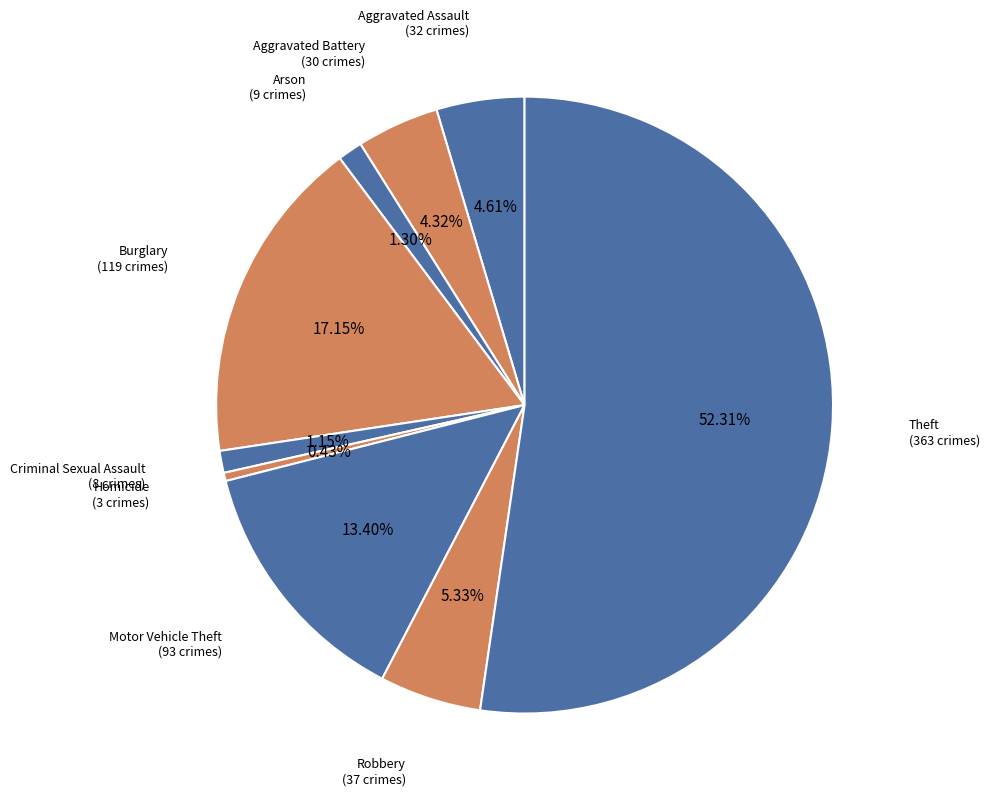

Which slice is the smallest?

Homicide